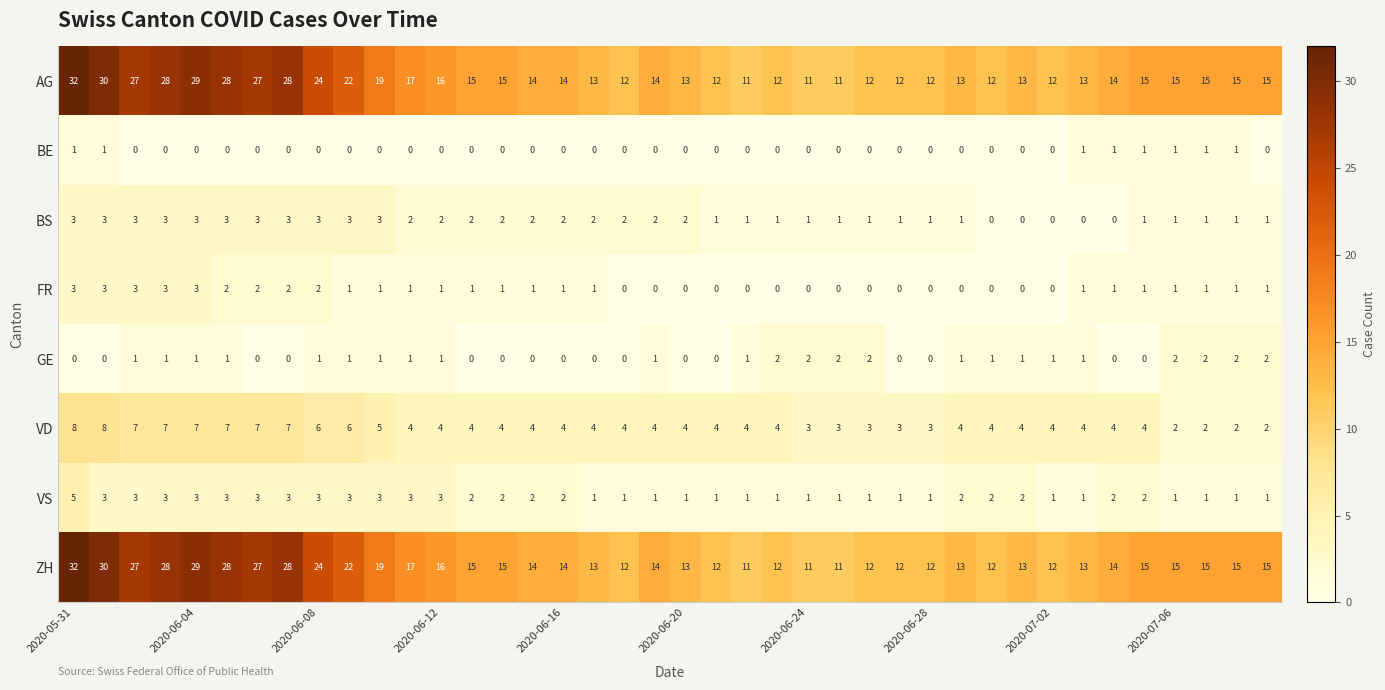

What is the difference between the second highest and second lowest values in the VD series?

6